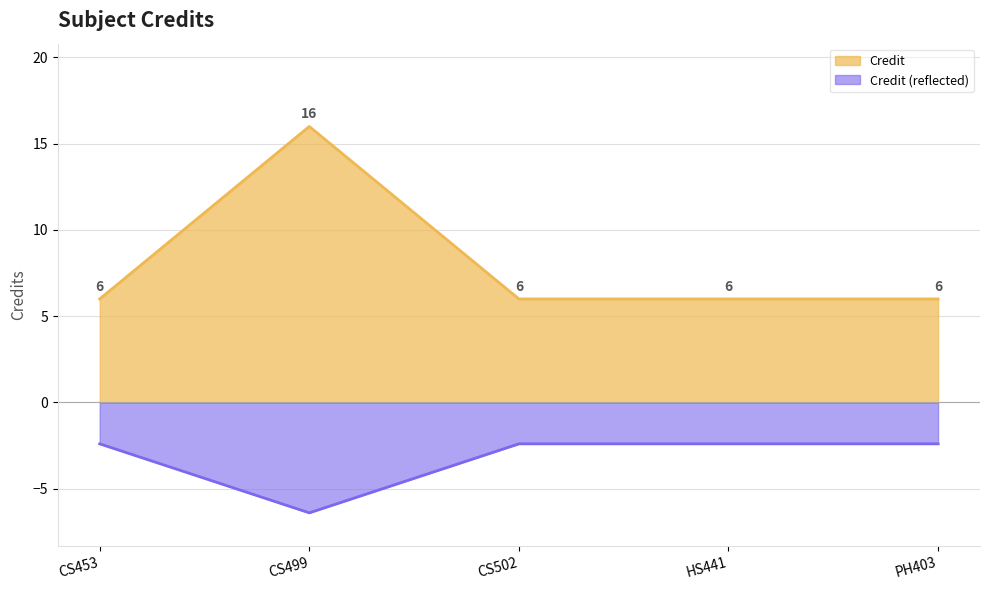

Reading left to right, transcribe all the data shown in this chart.

6	16	6	6	6